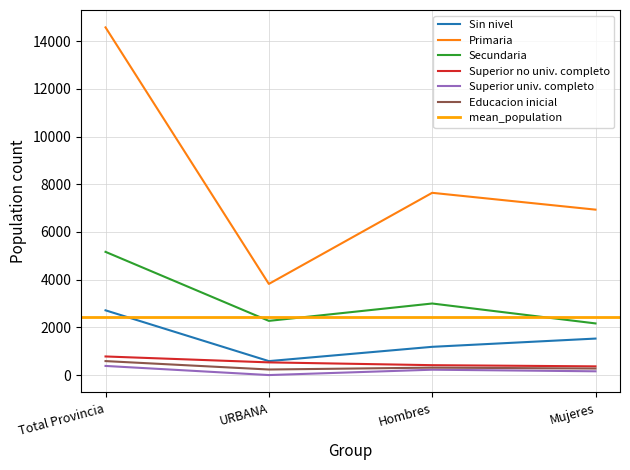

At which category does the chart reach its peak across all series?

Total Provincia